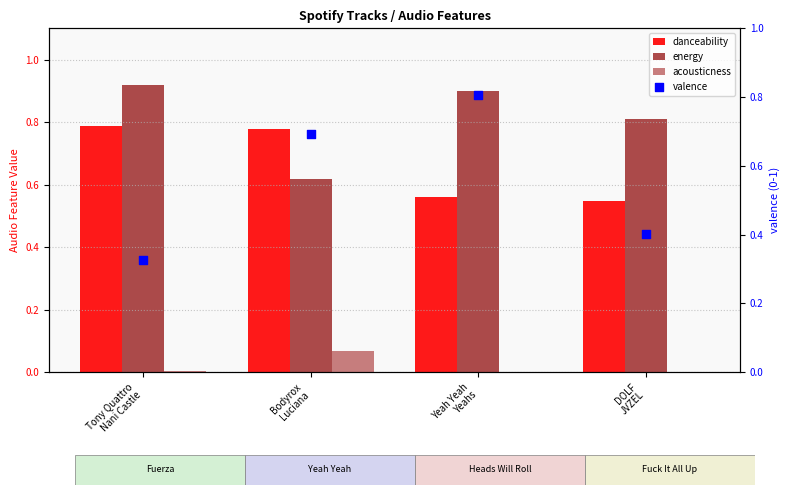

What is the total value across all series at Tony Quattro
Nani Castle?

2.0